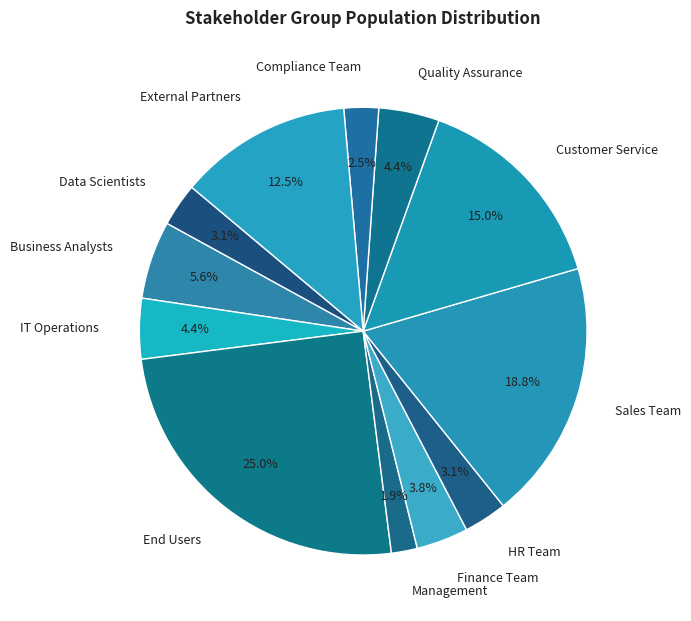

Is there a majority slice in this chart?

No